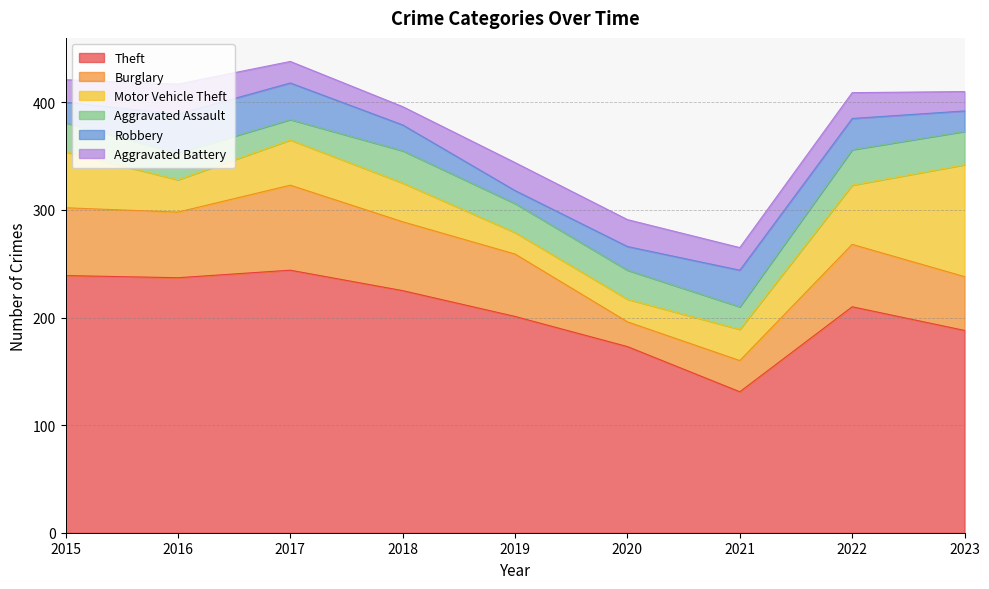

What is the spread (max minus min) of values at 2023?

170